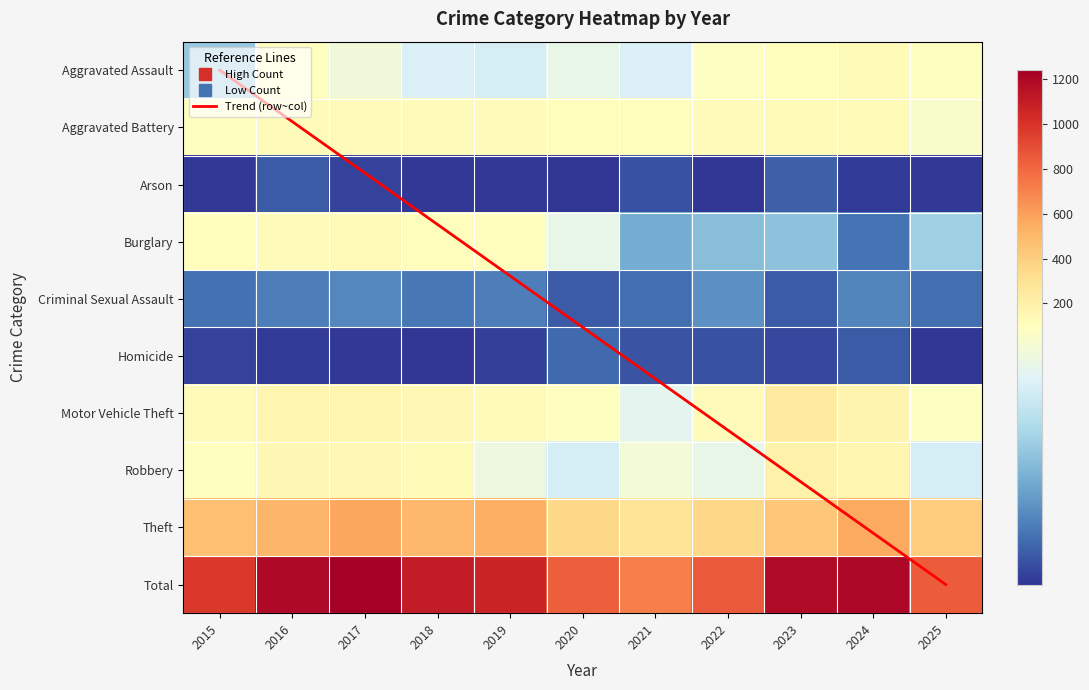

What is the approximate value of Theft at 2025?

415